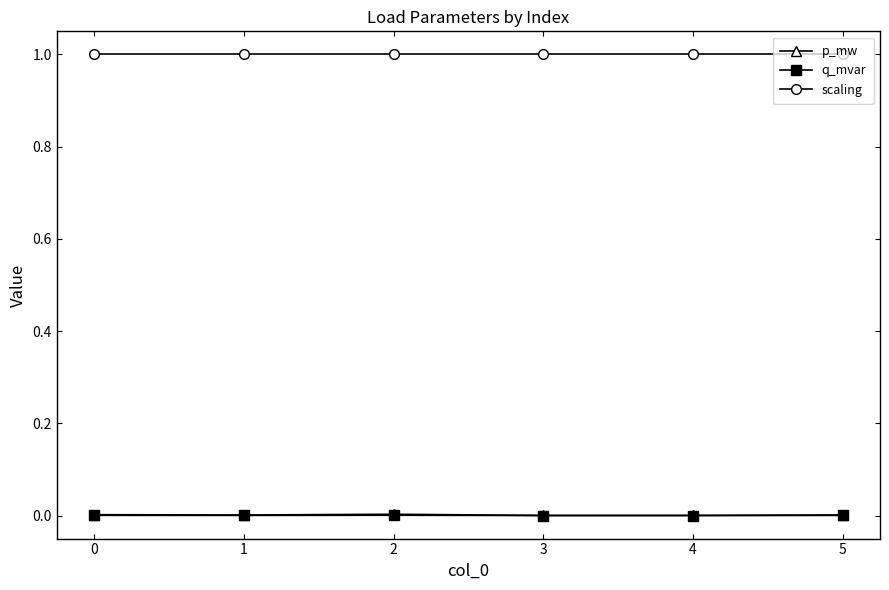

Which series has the largest range (max minus min)?

p_mw